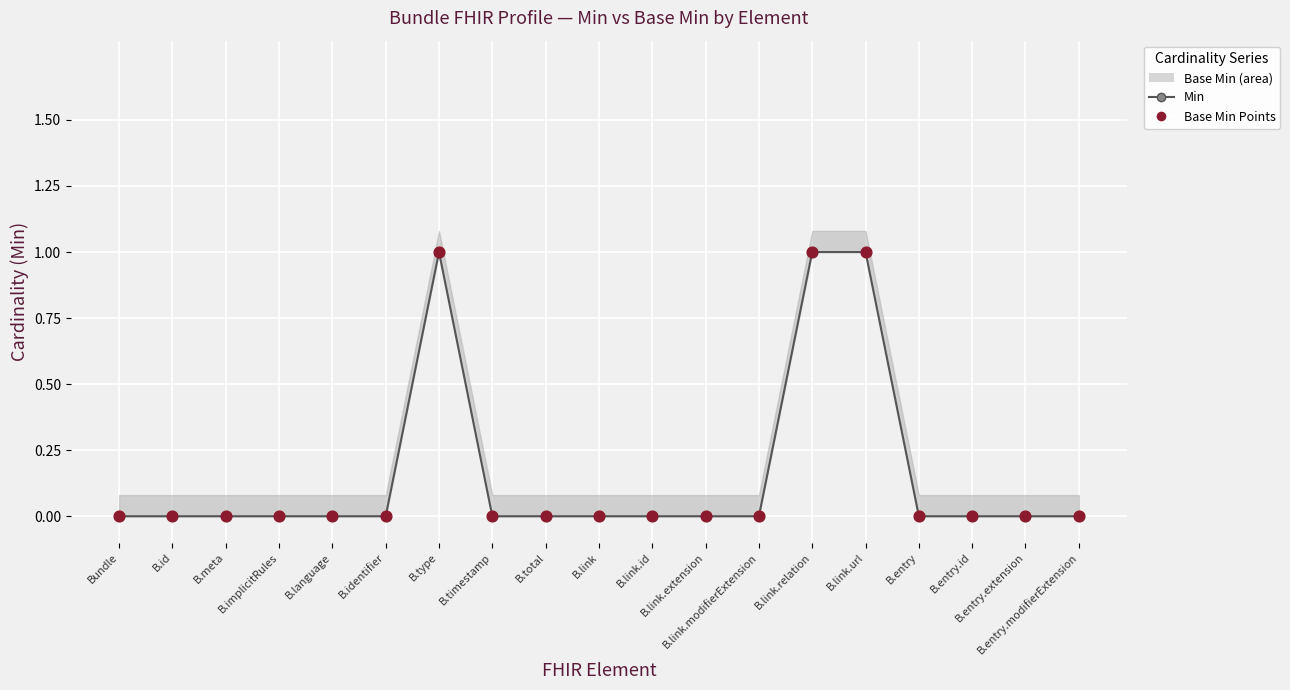

At which category is the sum across all series the highest?

B.type